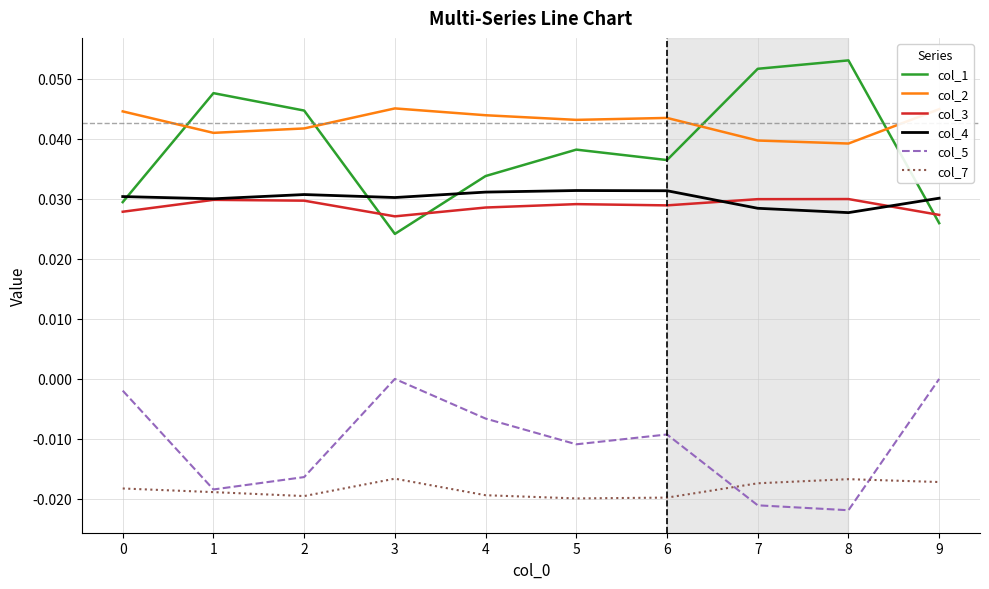

True or false: col_7 and col_1 cross at least once.

False